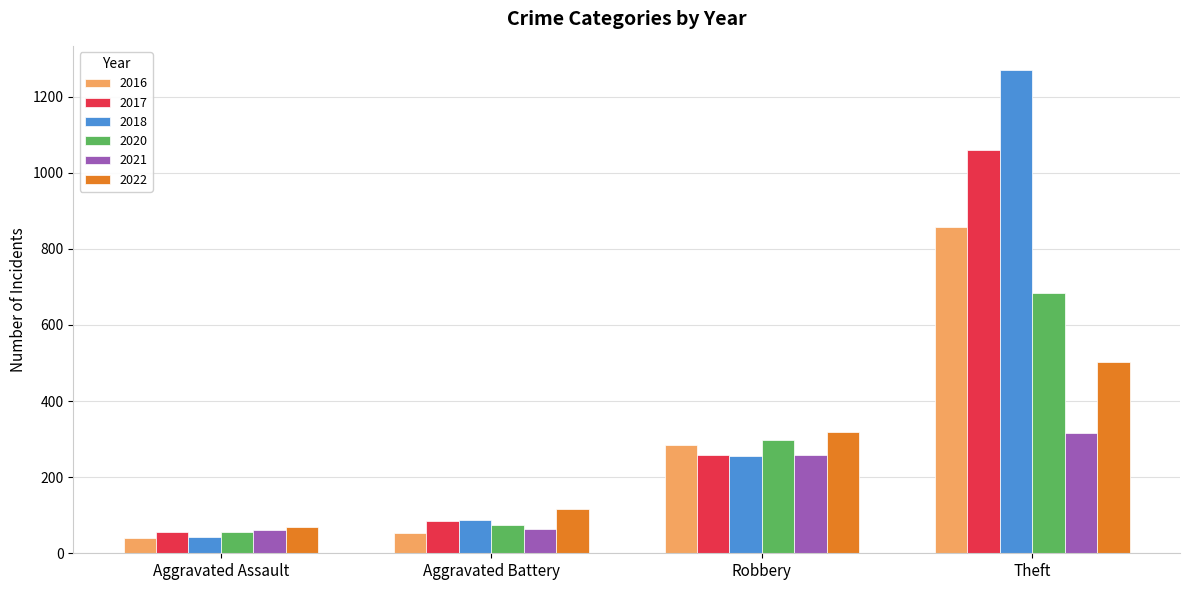

Rank the categories by 2017 value from highest to lowest.

Theft, Robbery, Aggravated Battery, Aggravated Assault